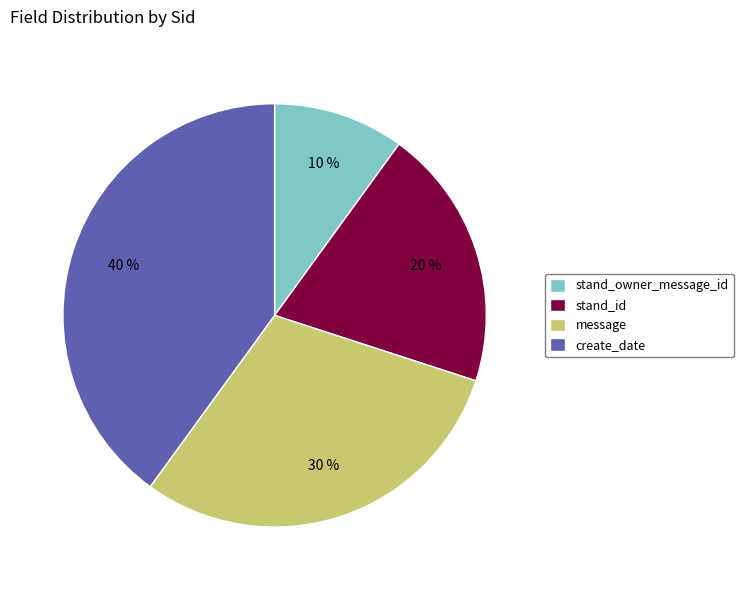

To the nearest percent, what portion does create_date represent?

40%